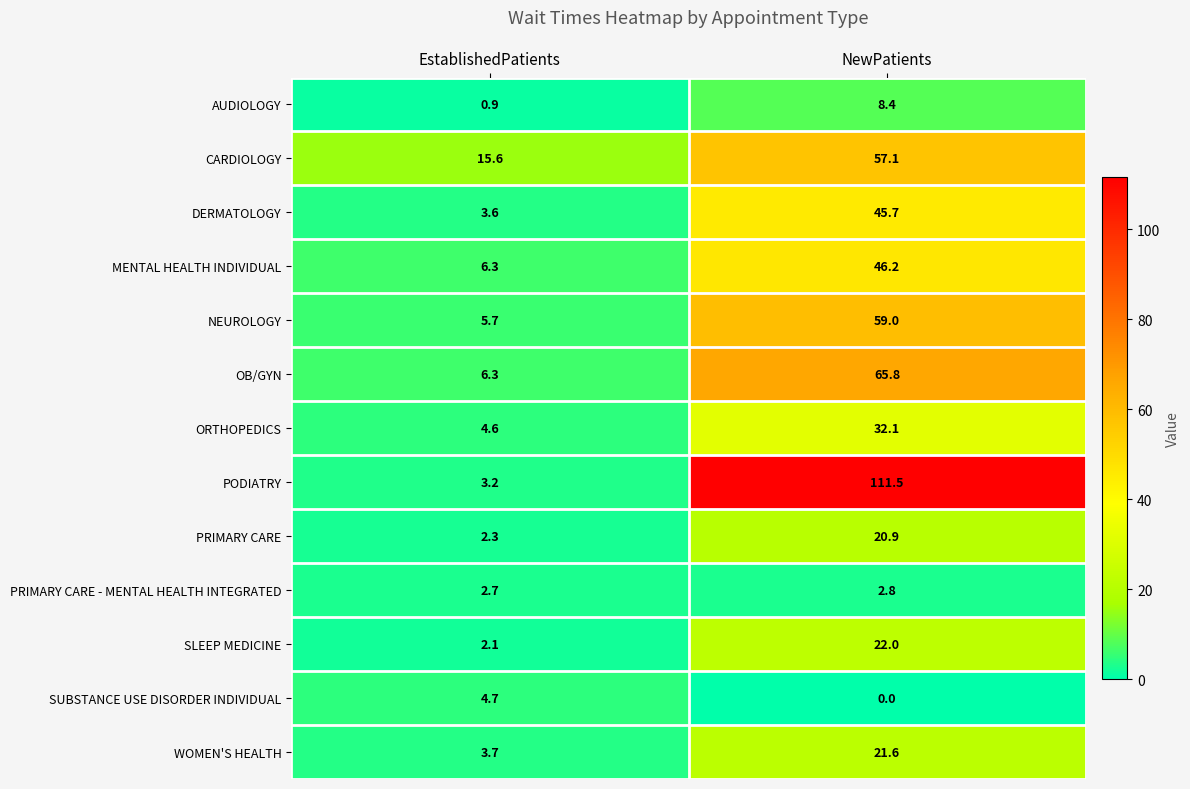

Is it true that DERMATOLOGY equals 0.9 at EstablishedPatients?

False